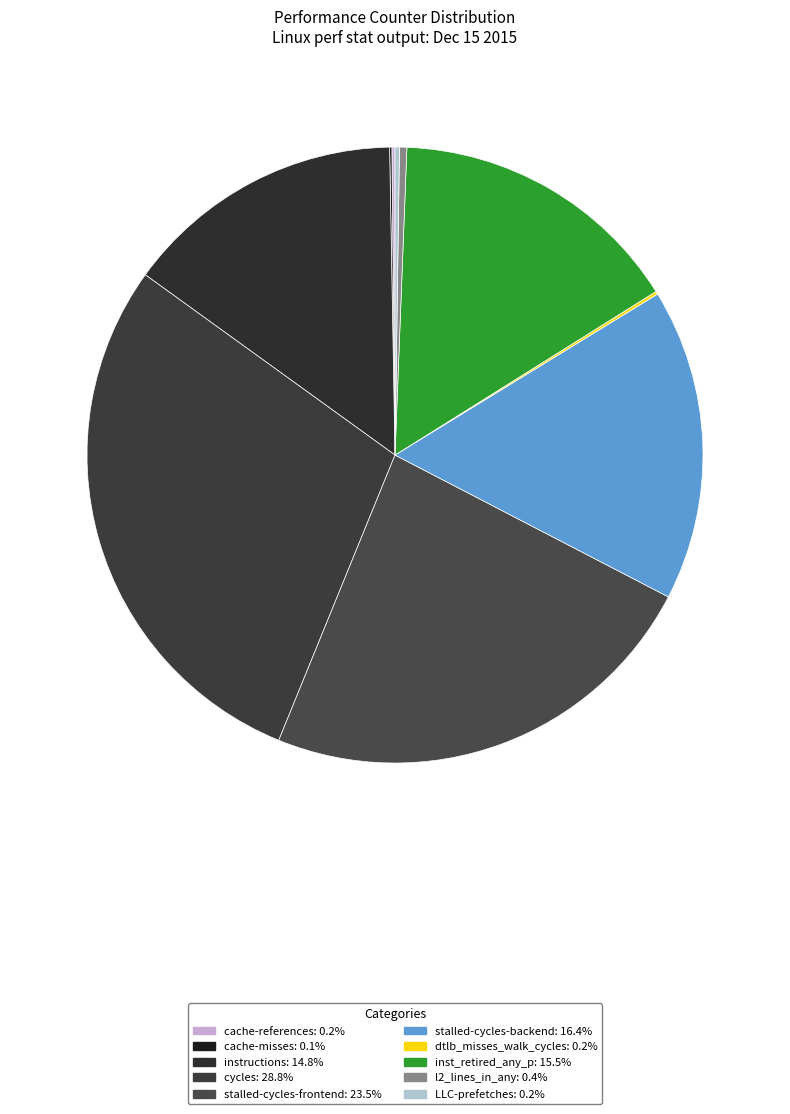

To the nearest percent, what portion does stalled-cycles-backend represent?

16%